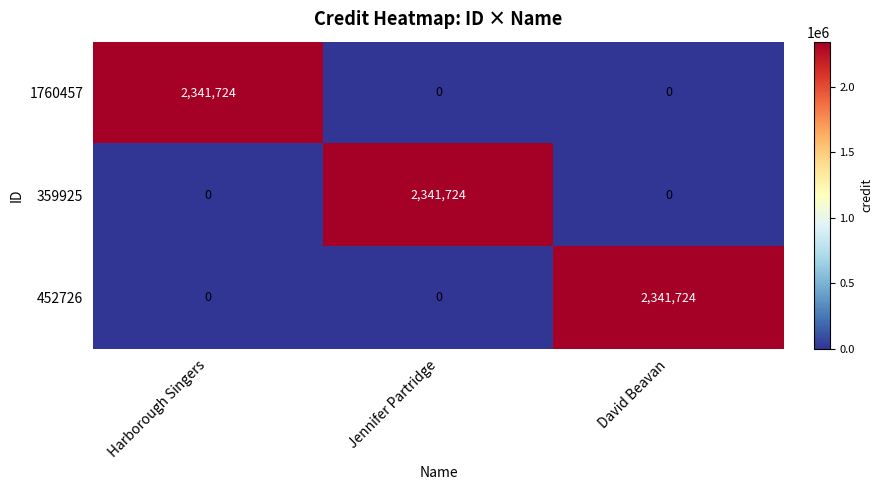

At how many categories does at least one series exceed 1777315?

3